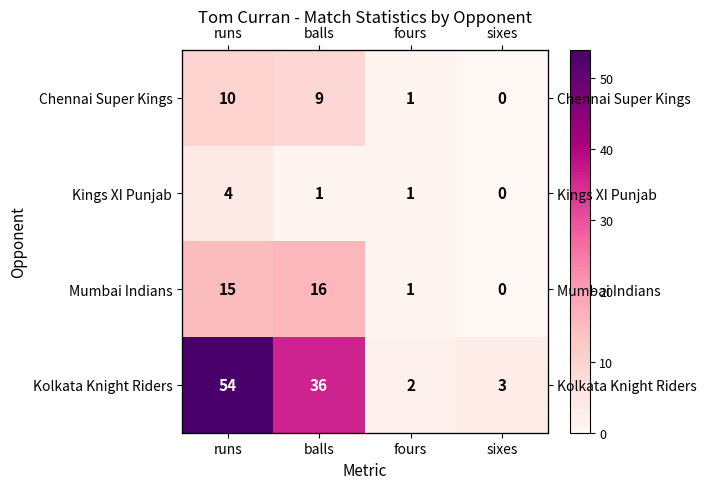

Is the value of Mumbai Indians at fours greater than the value of Kolkata Knight Riders at fours?

No